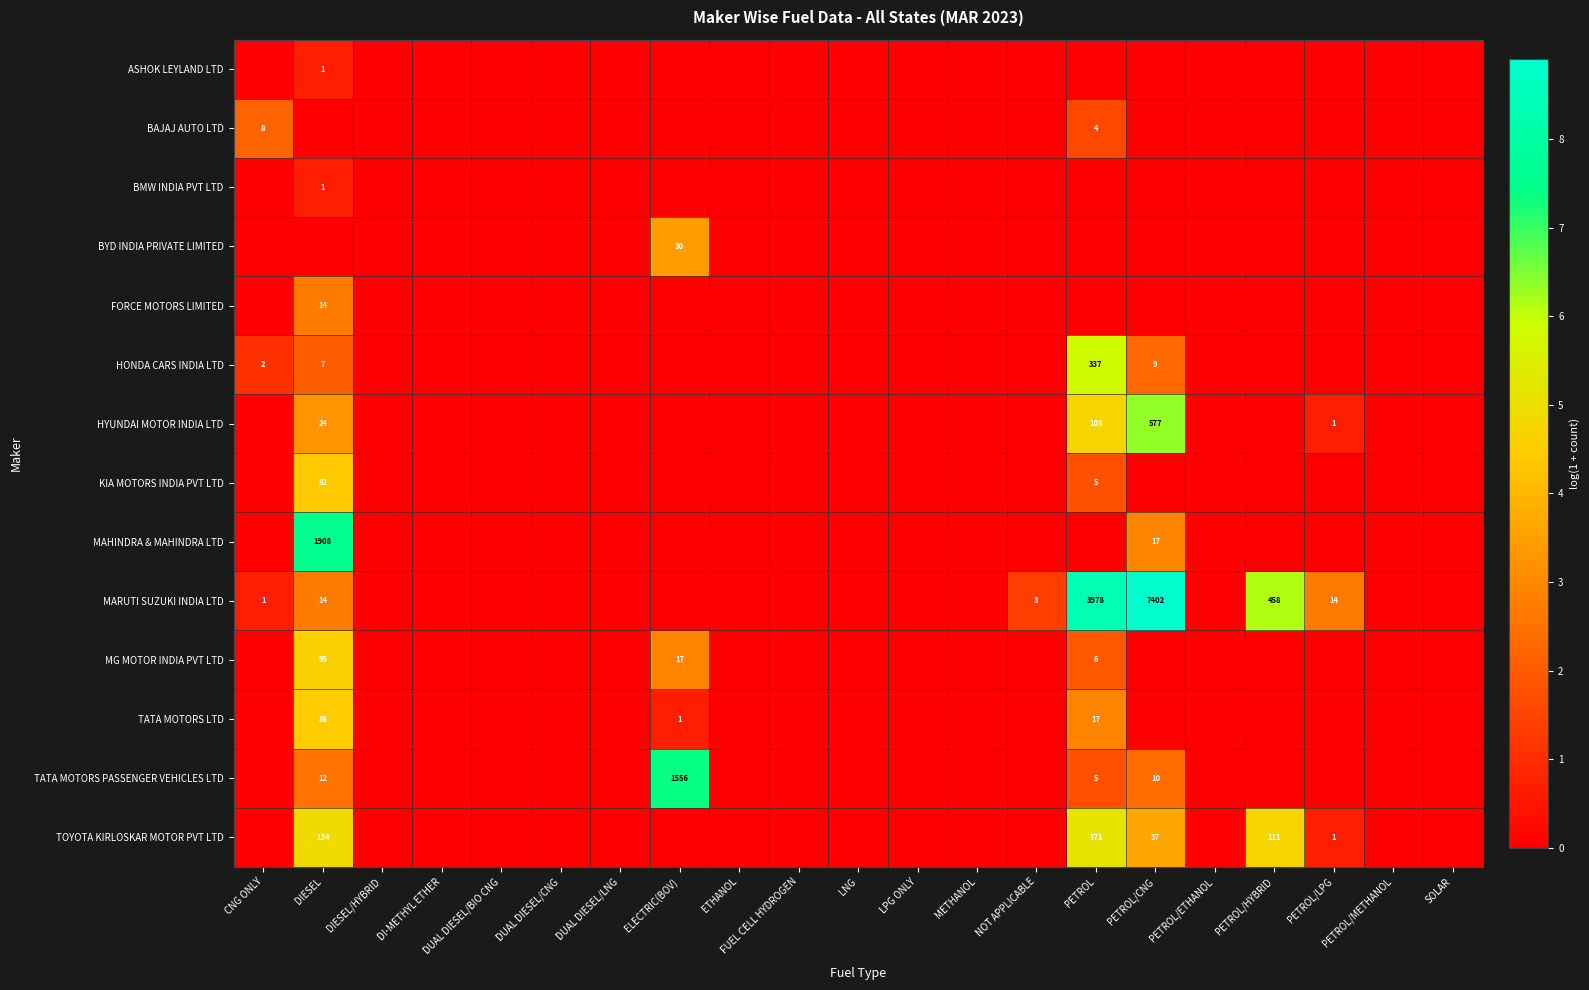

The value of HYUNDAI MOTOR INDIA LTD at DIESEL is 8. True or false?

False